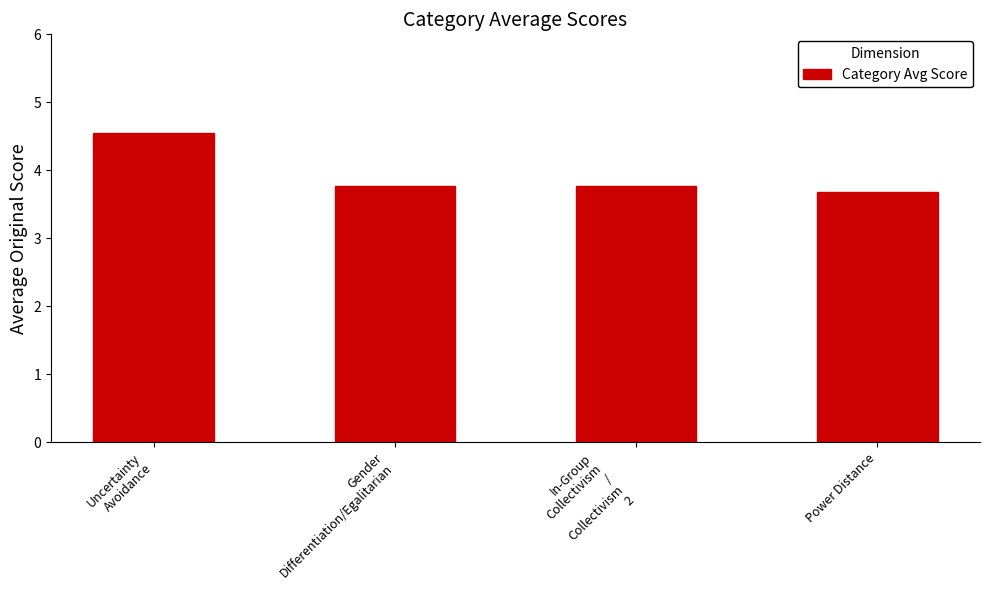

What is the sum of the values at Power Distance and Gender
Differentiation/Egalitarian?

7.5